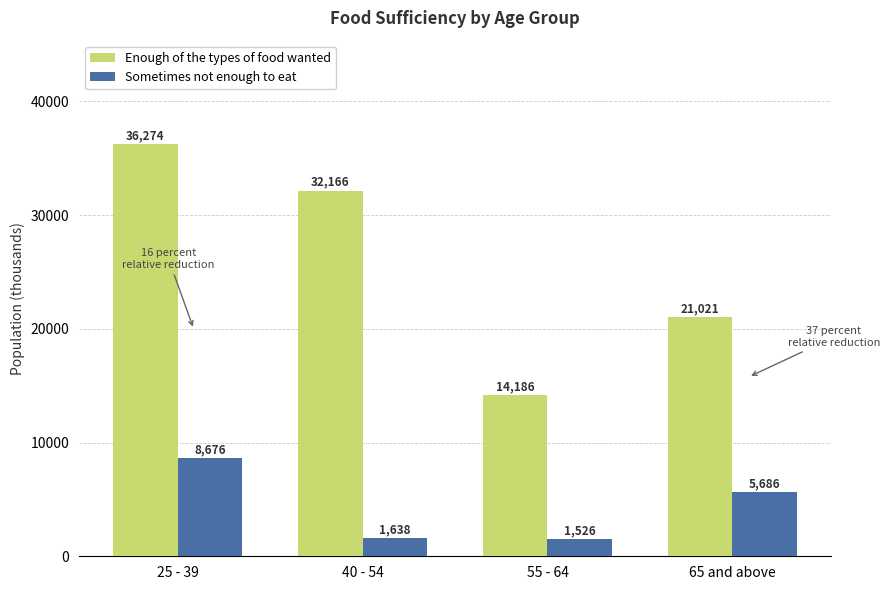

At which category is the sum across all series the highest?

25 - 39